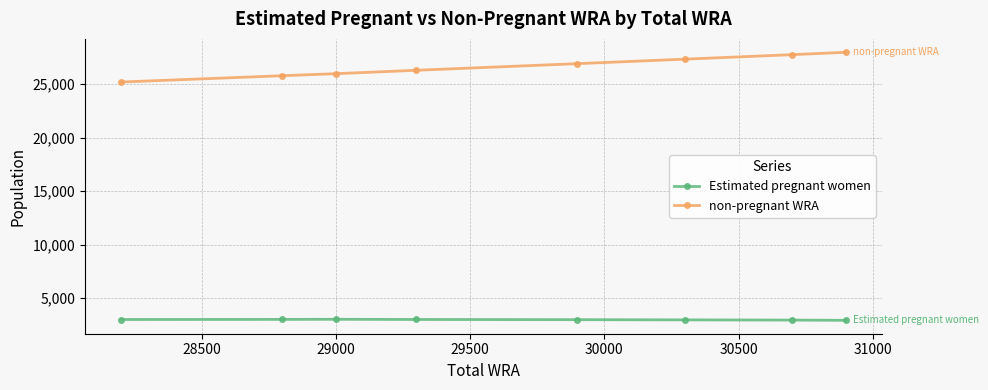

List the series in order of their peak value, lowest first.

Estimated pregnant women, non-pregnant WRA